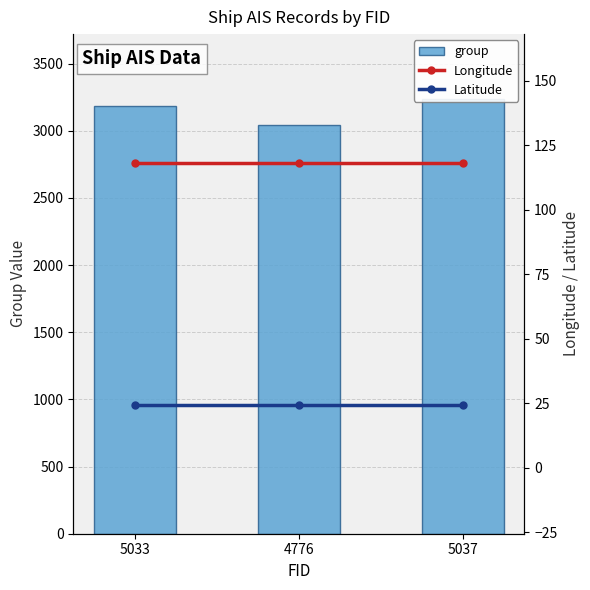

What is the difference between the highest and lowest values at 5037?

3210.6